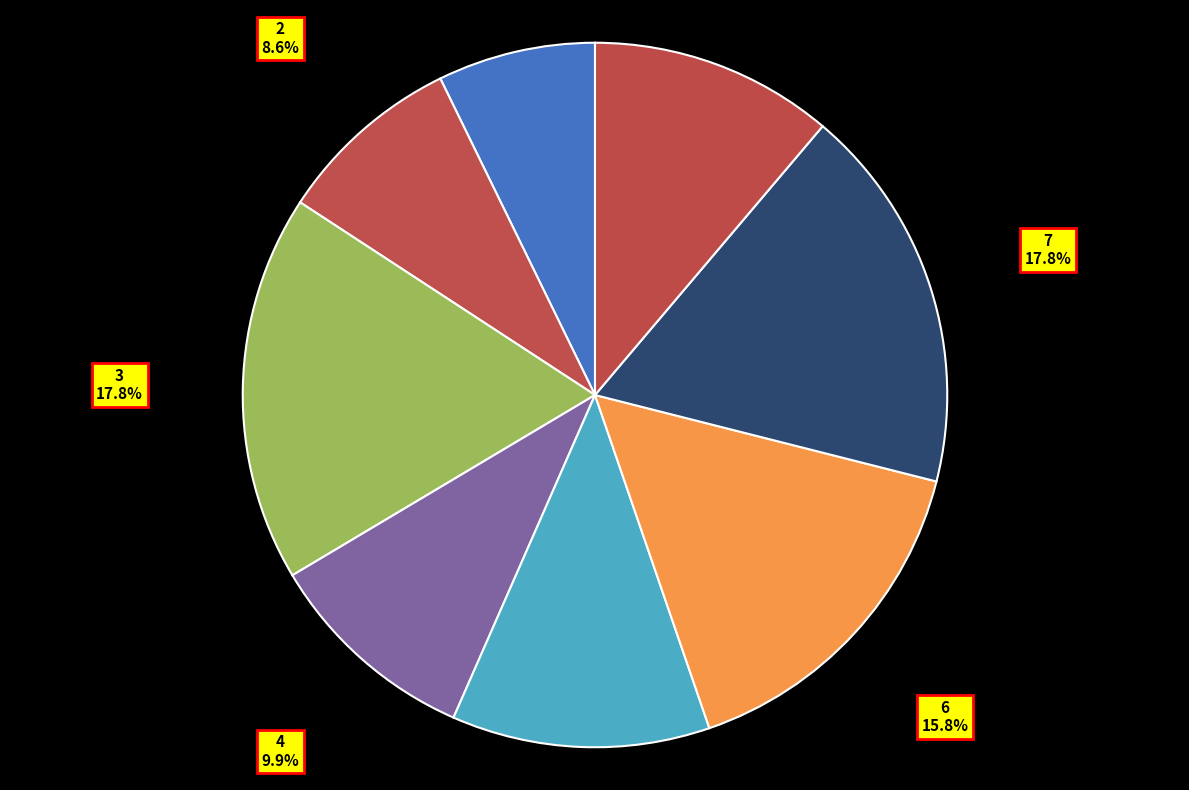

Do 6 and 2 together represent more than half of the pie?

No